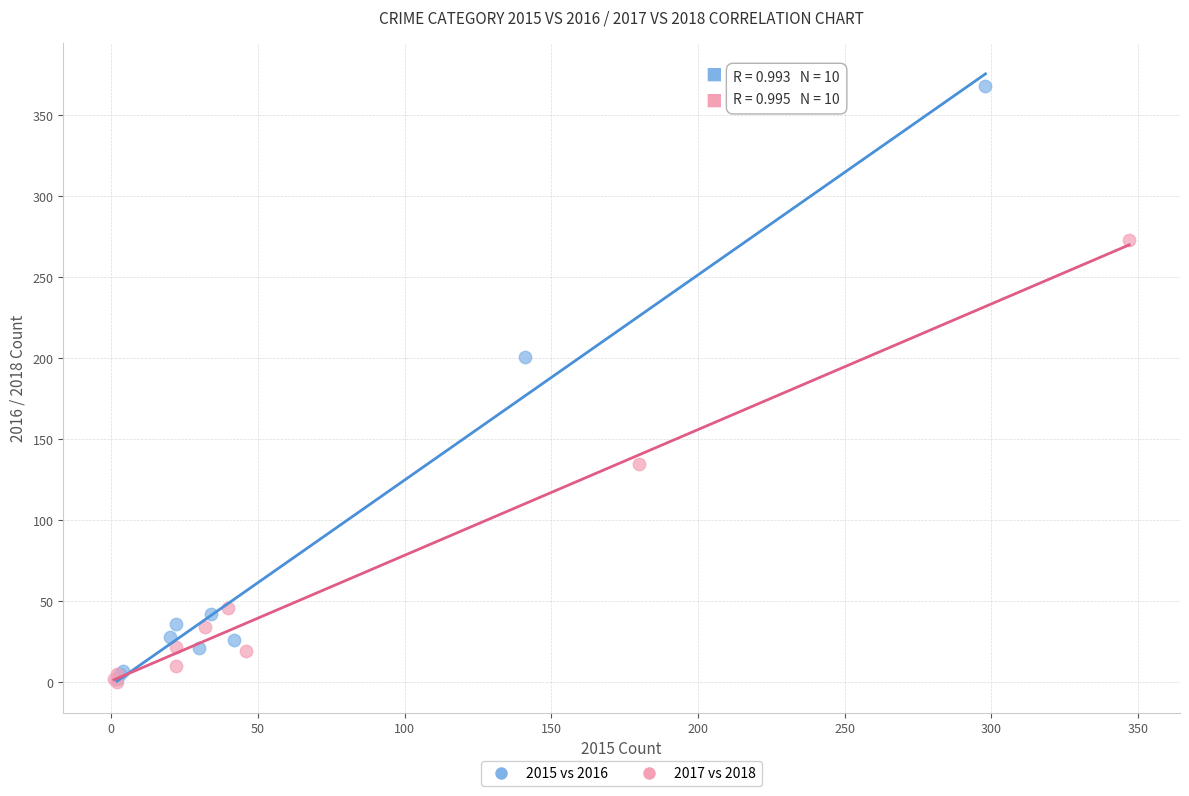

Which series has the largest Y range (max minus min)?

2015 vs 2016